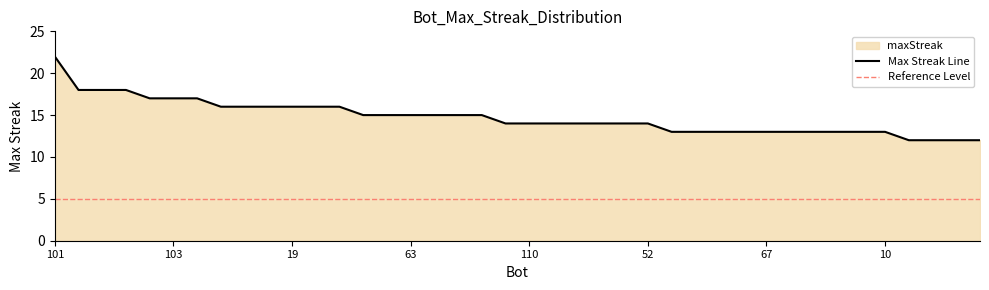

What is the label of the 20th point from the right?

110